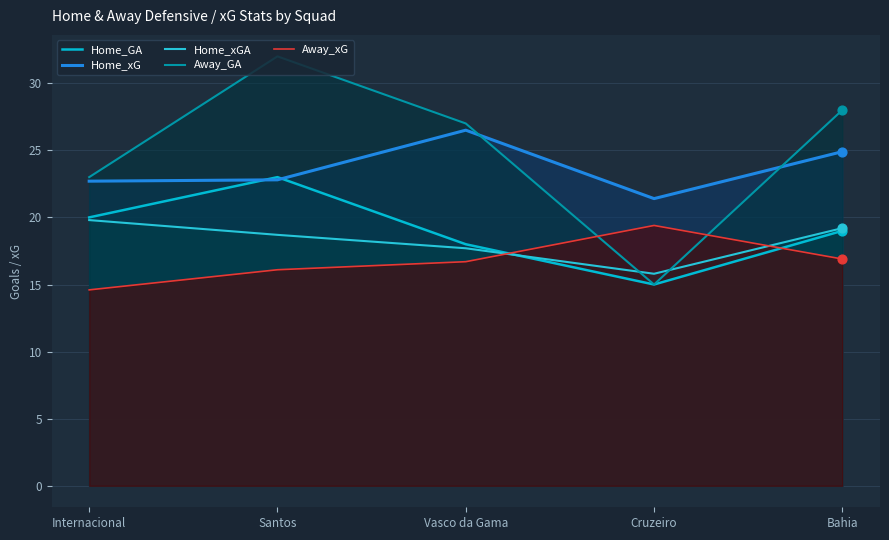

What are all the series names shown in the legend?

Home_GA, Home_xG, Home_xGA, Away_GA, Away_xG